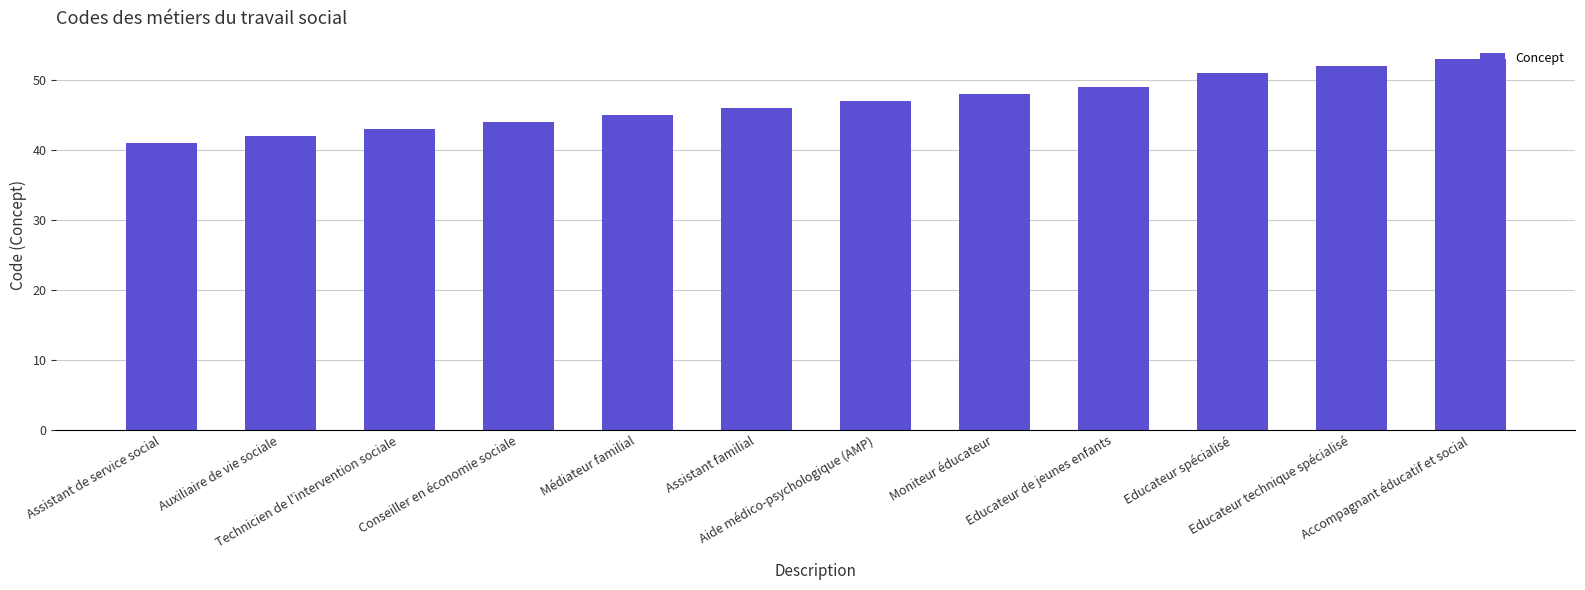

What is the value of the 3rd bar from the left?

43